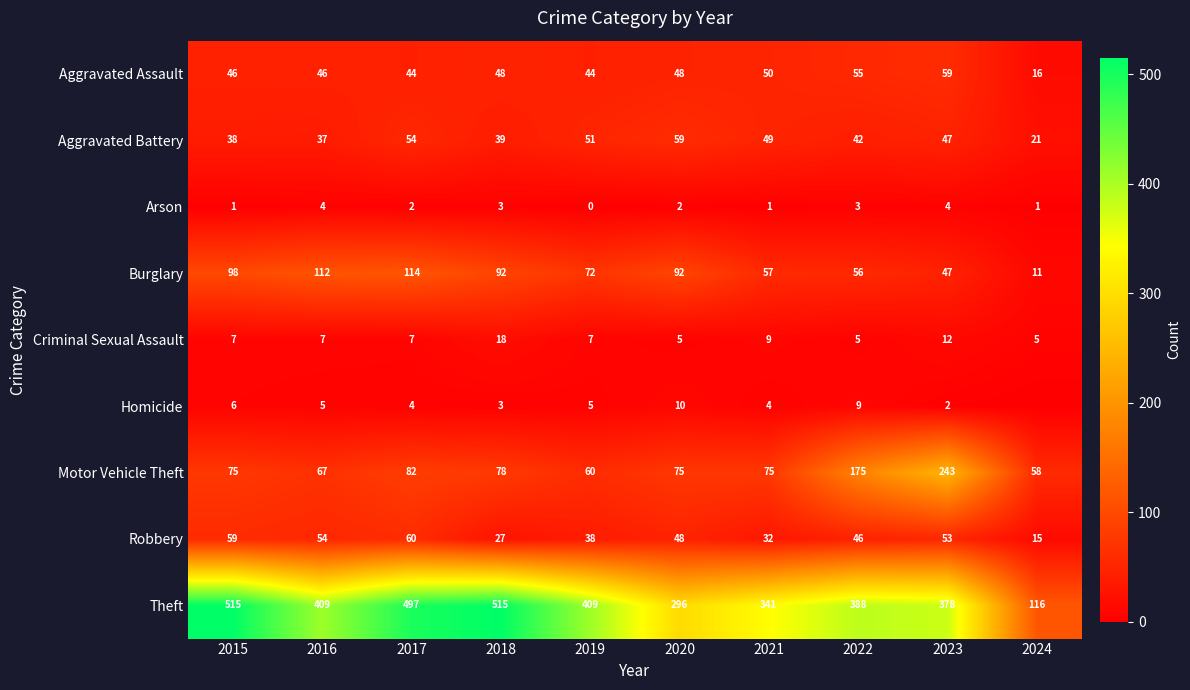

How many positive values does the Arson series have?

9